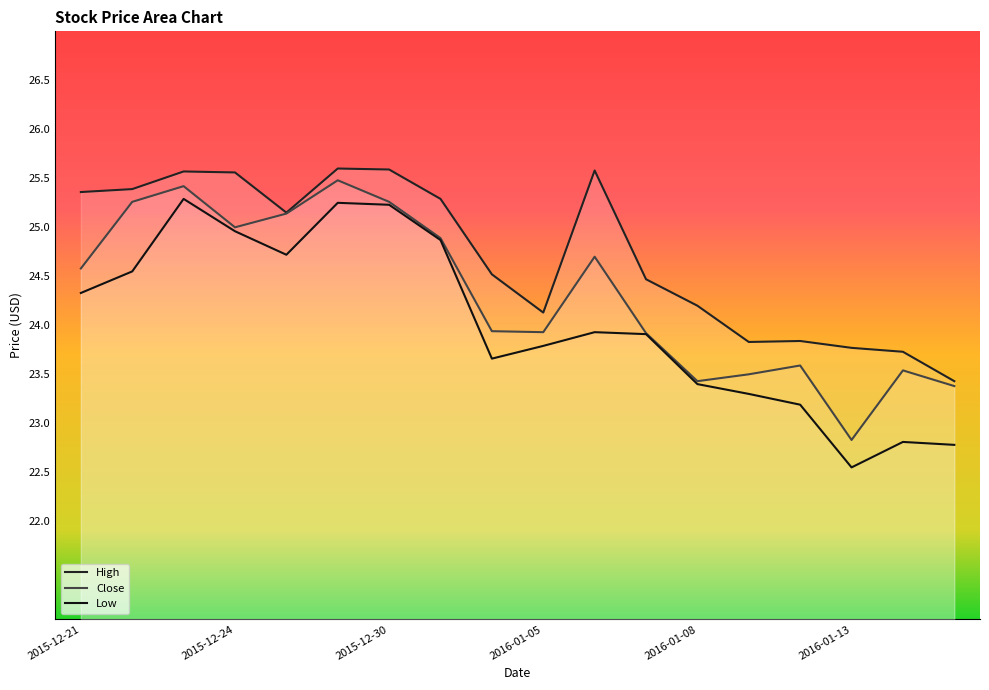

Reading left to right, transcribe all the data shown in this chart.

High: 25.4	25.4	25.6	25.6	25.1	25.6	25.6	25.3	24.5	24.1	25.6	24.5	24.2	23.8	23.8	23.8	23.7	23.4
Low: 24.3	24.5	25.3	25.0	24.7	25.2	25.2	24.9	23.7	23.8	23.9	23.9	23.4	23.3	23.2	22.5	22.8	22.8
Close: 24.6	25.3	25.4	25.0	25.1	25.5	25.3	24.9	23.9	23.9	24.7	23.9	23.4	23.5	23.6	22.8	23.5	23.4